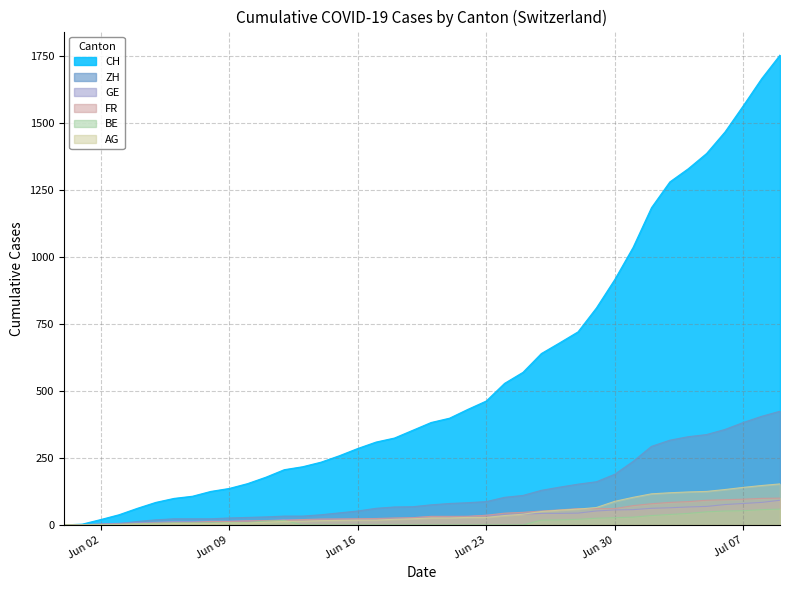

Is the value of CH at 2020-06-12 greater than the value of AG at 2020-05-31?

Yes